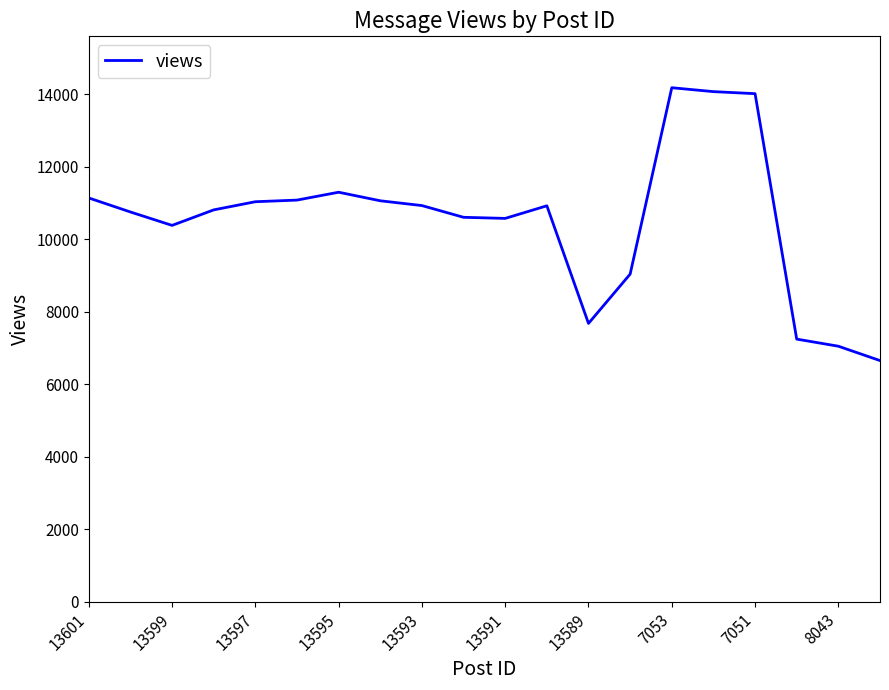

What is the greatest value displayed?

14175